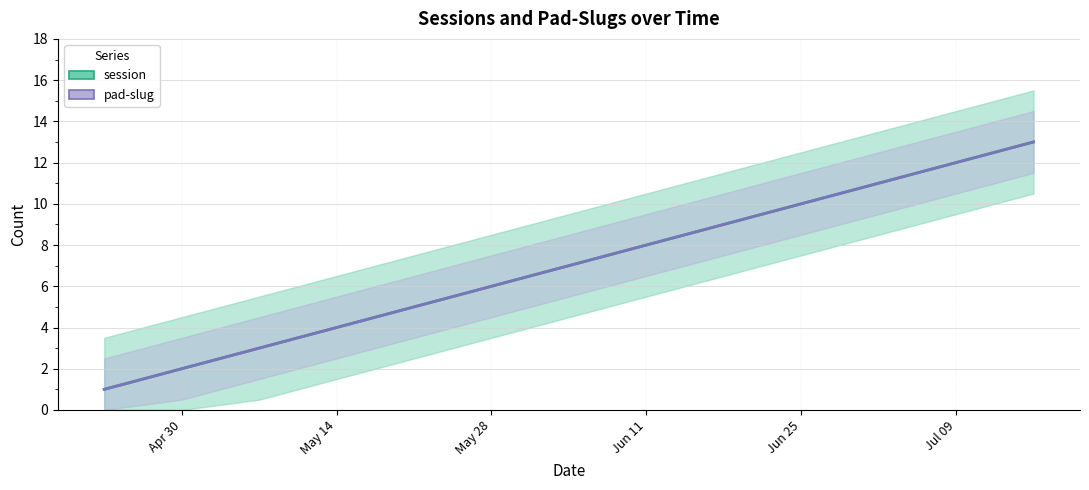

Count the number of data series in this chart.

2